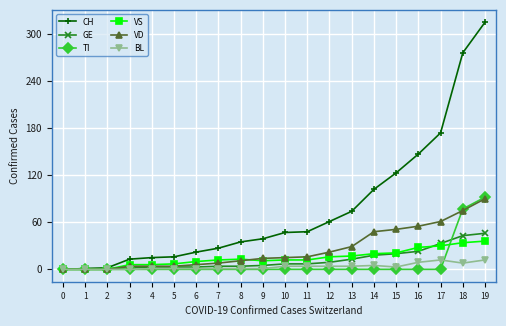

What is the highest value of the CH series?

315